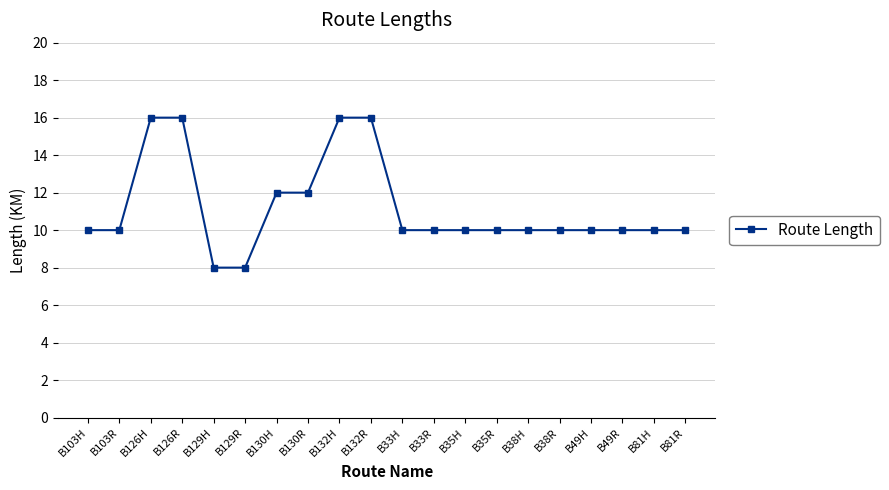

What is the difference between the second highest and minimum values?

8